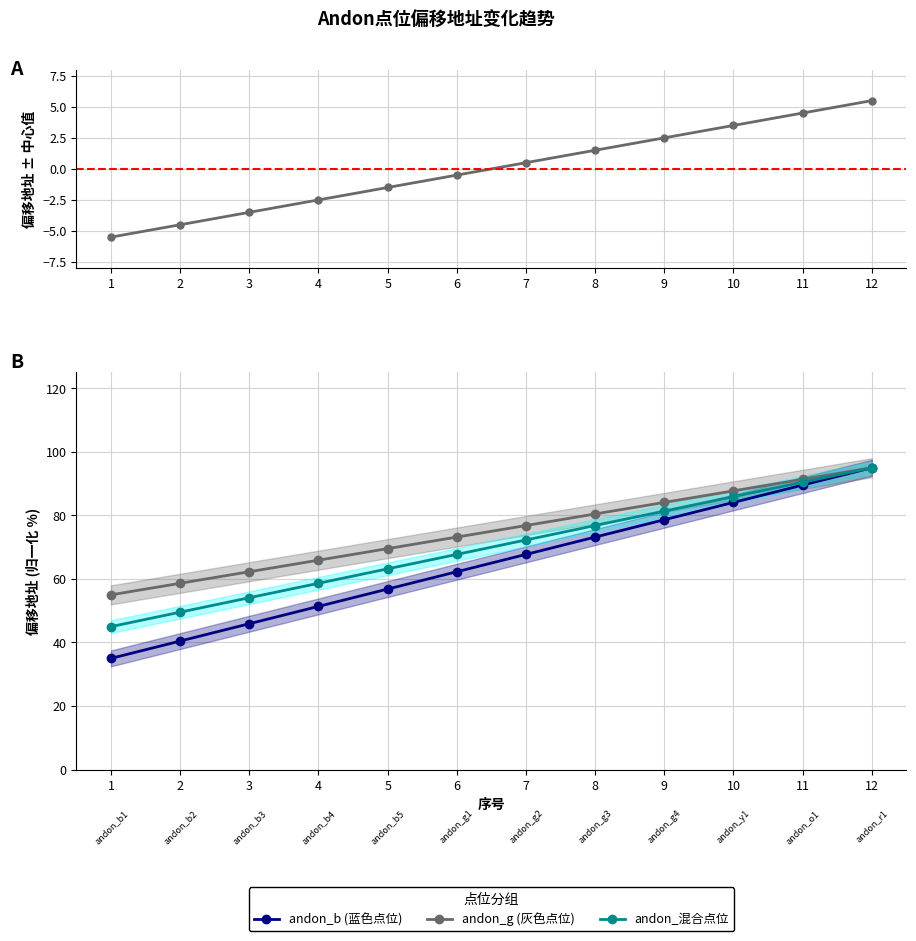

What is the value of the 10th point from the left?

3.5